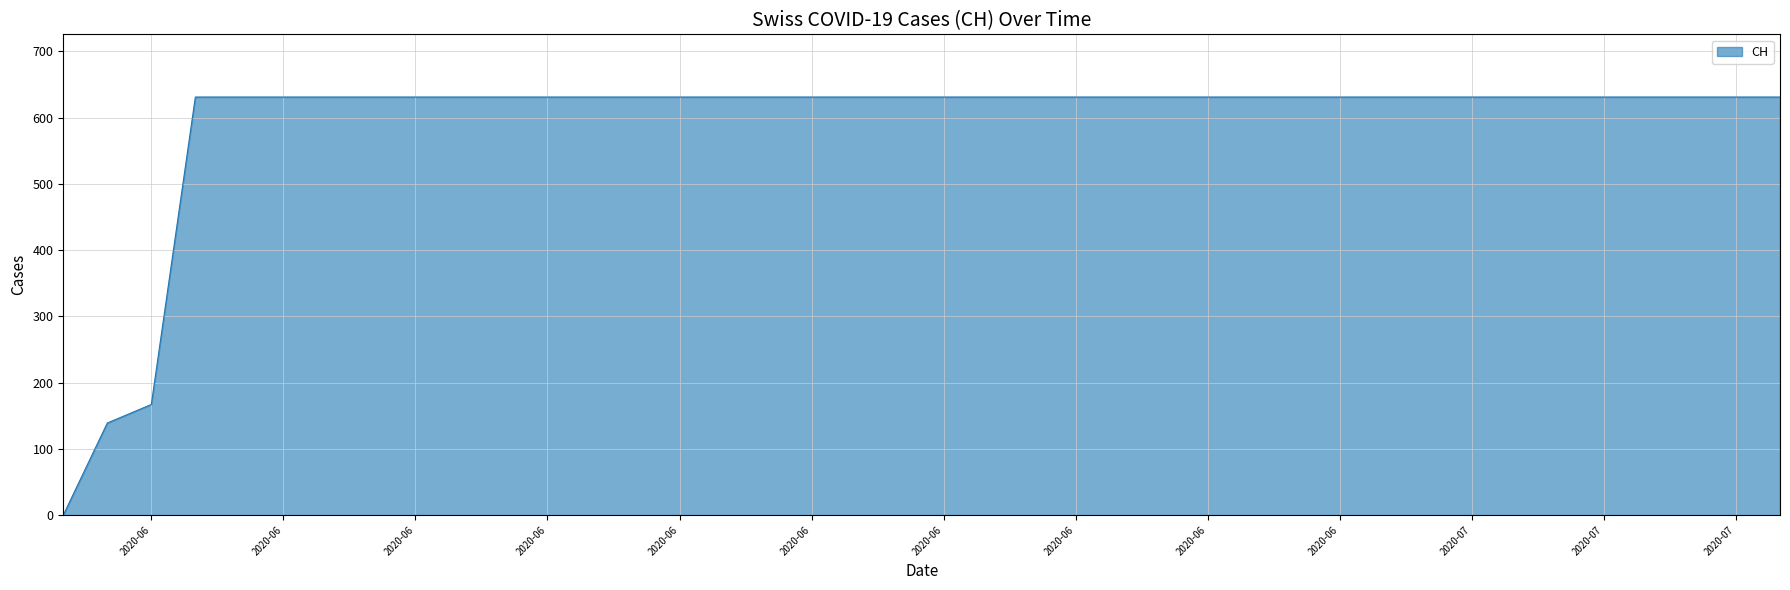

What is the sum of all values?

23653